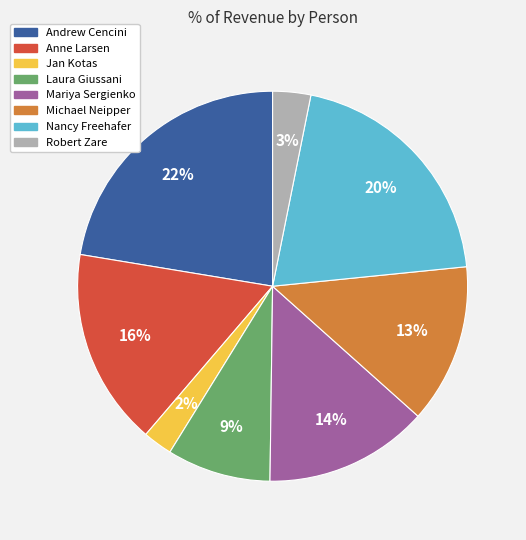

Is there any slice that represents more than half of the pie?

No